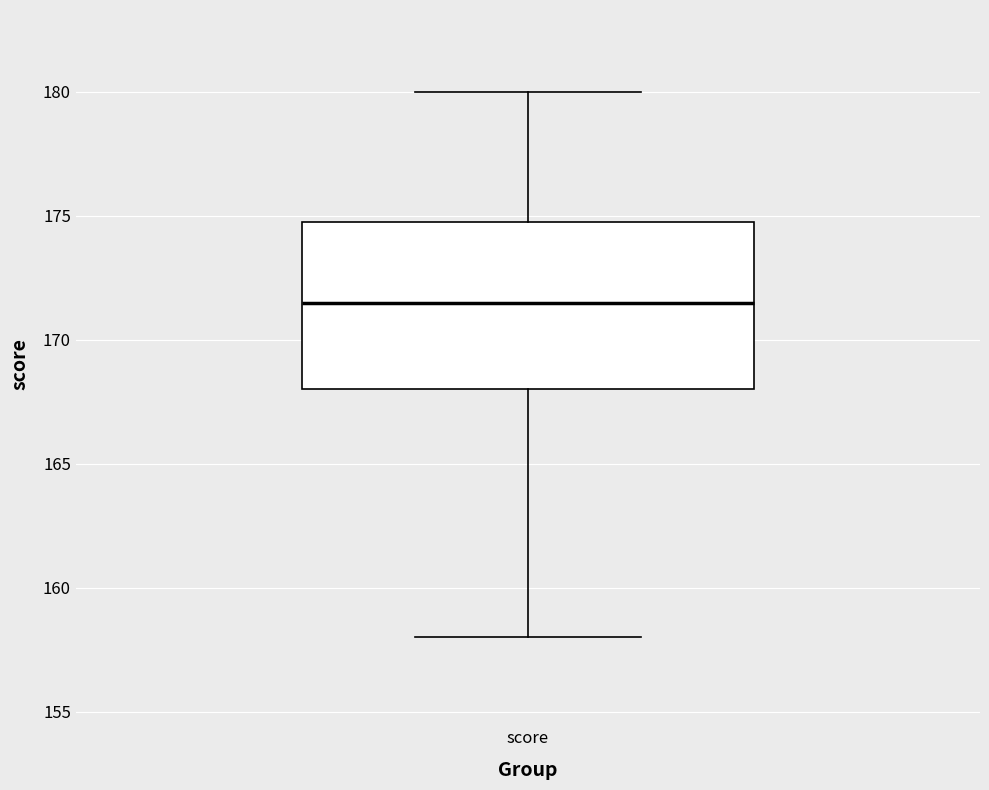

Transcribe this box plot: give where the median line is, the range the box spans, and where the two whiskers end, as read against the y-axis. The values are not printed on the chart, so give them approximately, as read against the axis.

median 171.5, box 168.0 to 175.0, whiskers 158.0 to 180.0